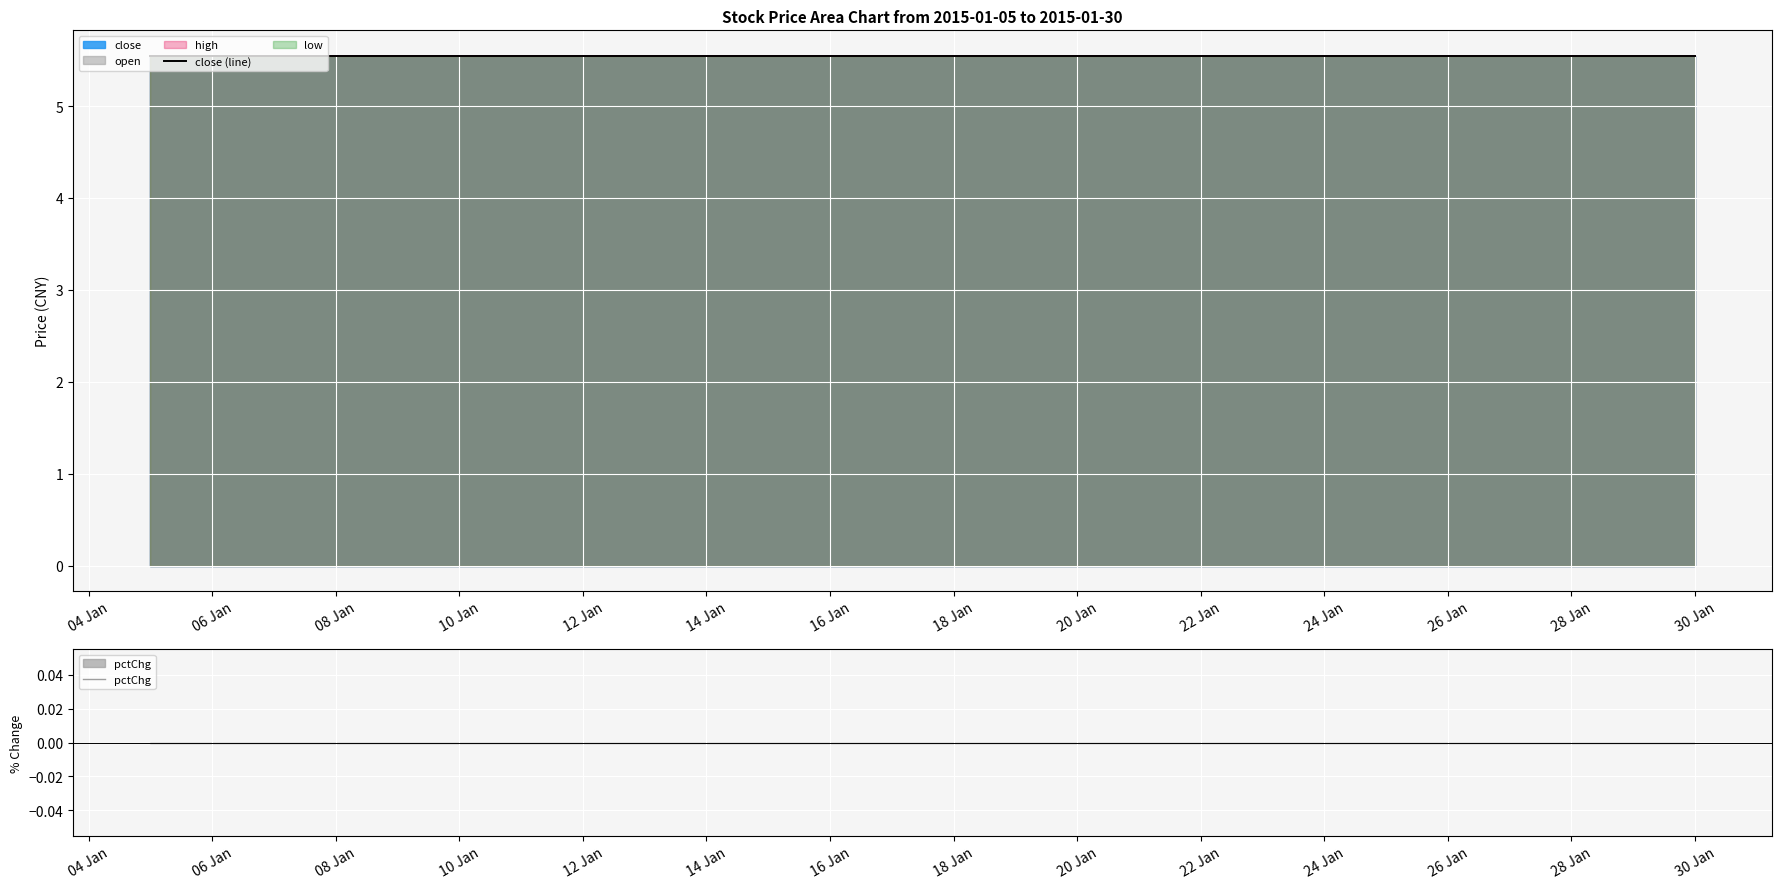

Reading left to right, list all the values displayed in this chart.

close: 5.5	5.5	5.5	5.5	5.5	5.5	5.5	5.5	5.5	5.5	5.5	5.5	5.5	5.5	5.5	5.5	5.5	5.5	5.5	5.5
open: 5.5	5.5	5.5	5.5	5.5	5.5	5.5	5.5	5.5	5.5	5.5	5.5	5.5	5.5	5.5	5.5	5.5	5.5	5.5	5.5
high: 5.5	5.5	5.5	5.5	5.5	5.5	5.5	5.5	5.5	5.5	5.5	5.5	5.5	5.5	5.5	5.5	5.5	5.5	5.5	5.5
low: 5.5	5.5	5.5	5.5	5.5	5.5	5.5	5.5	5.5	5.5	5.5	5.5	5.5	5.5	5.5	5.5	5.5	5.5	5.5	5.5
pctChg: 0.0	0.0	0.0	0.0	0.0	0.0	0.0	0.0	0.0	0.0	0.0	0.0	0.0	0.0	0.0	0.0	0.0	0.0	0.0	0.0